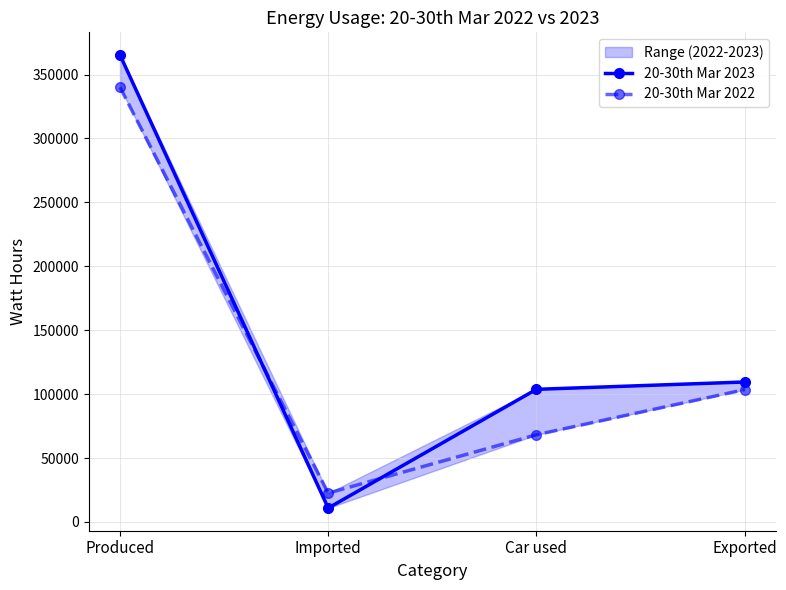

True or false: 20-30th Mar 2022 has more than 2 interior local peaks.

False